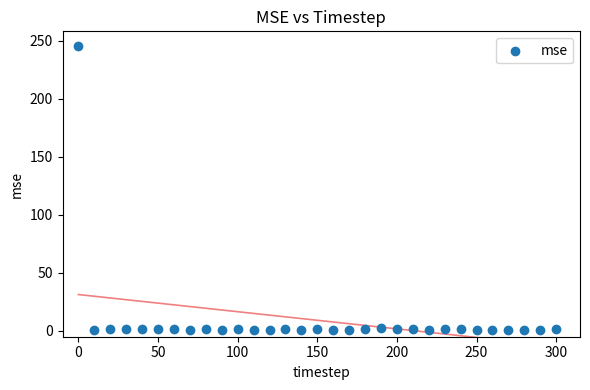

What is the range of Y values (max minus min)?

244.5